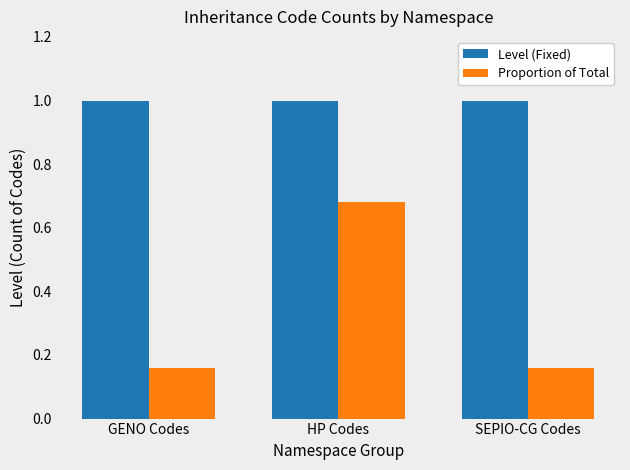

The Level (Fixed) series shows 1.0 at HP Codes. True or false?

True